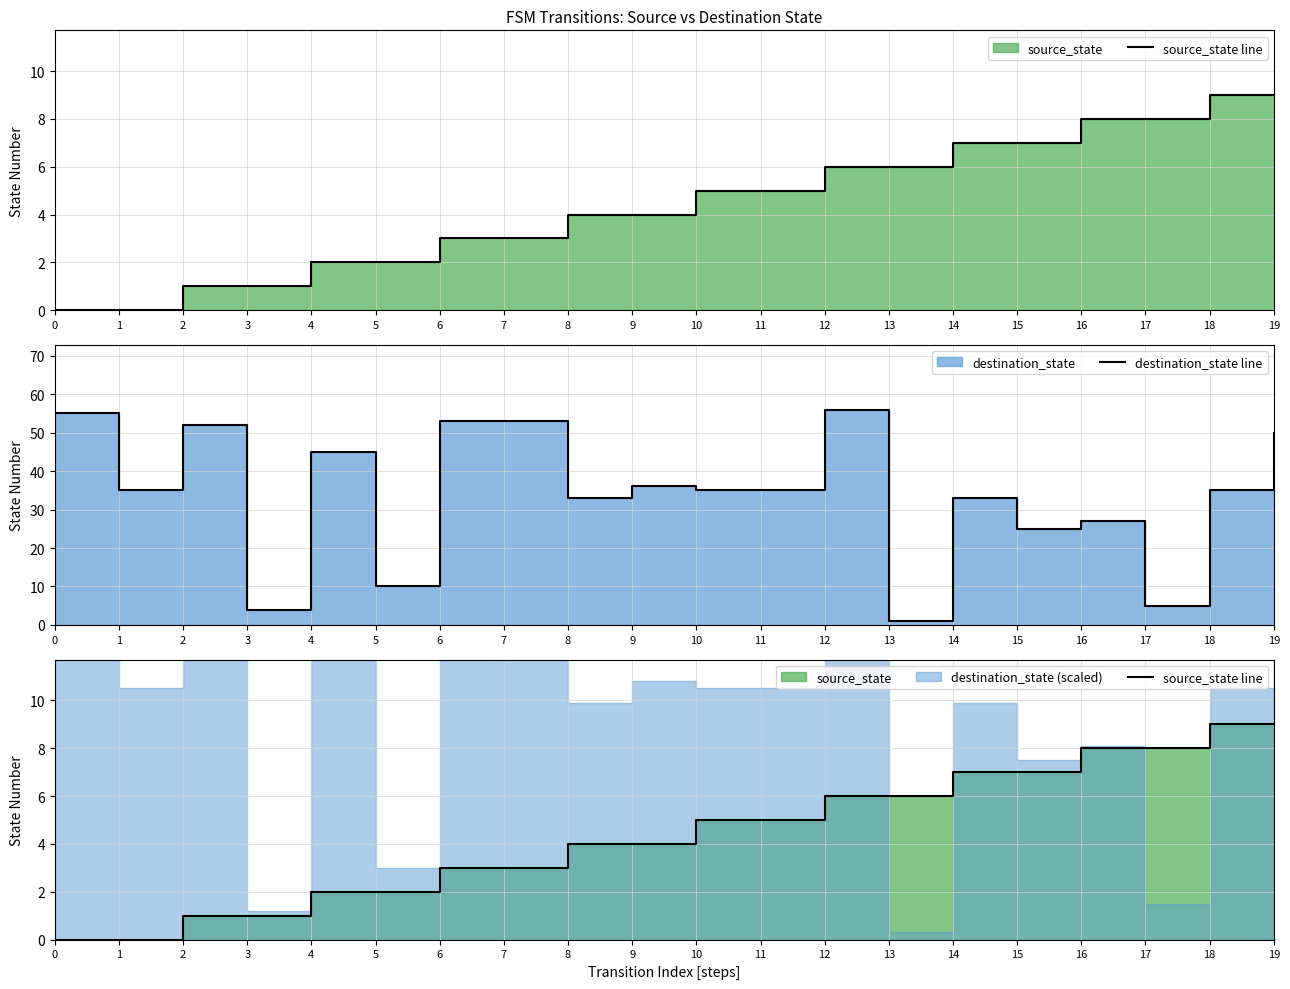

True or false: destination_state line and source_state line intersect in this chart.

True